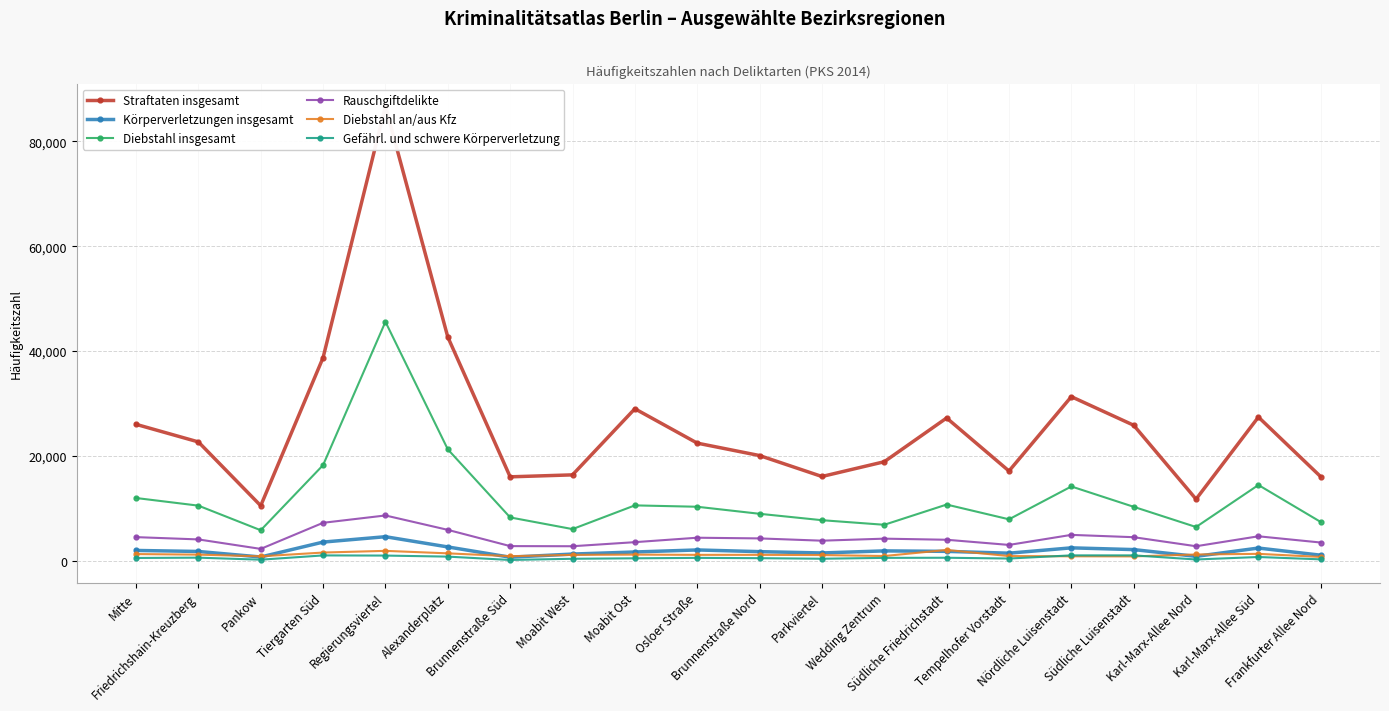

Does the chart have visible grid lines?

Yes